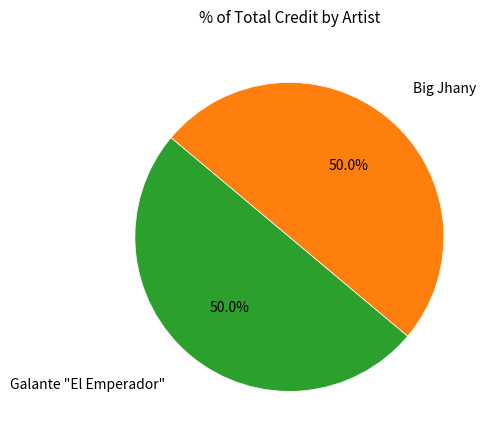

To the nearest percent, what is the combined percentage of Big Jhany and Galante "El Emperador"?

100%